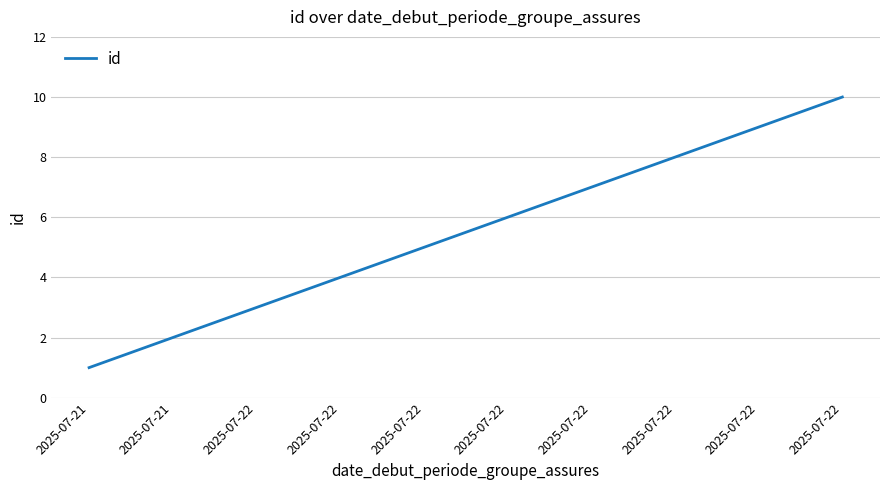

How many values are between 3 and 8?

6